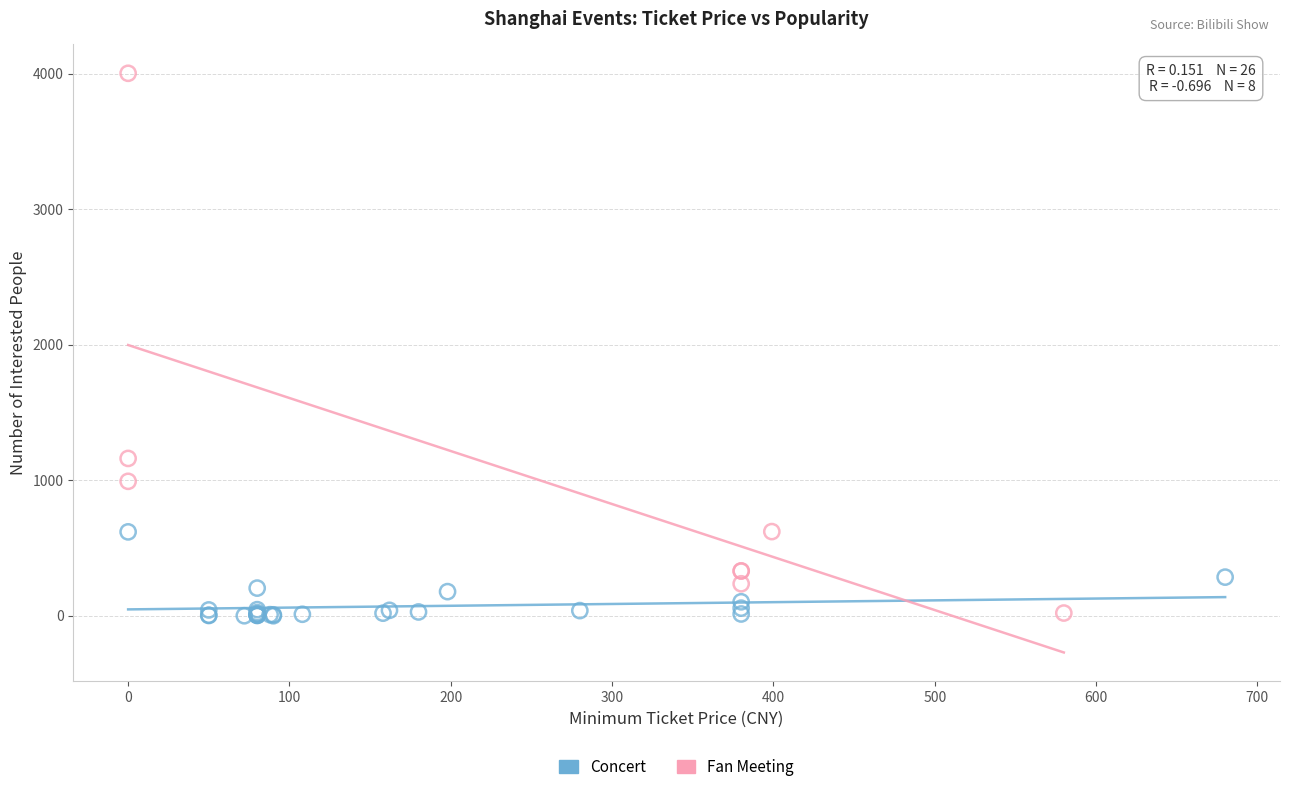

Which series has the largest Y range (max minus min)?

Fan Meeting